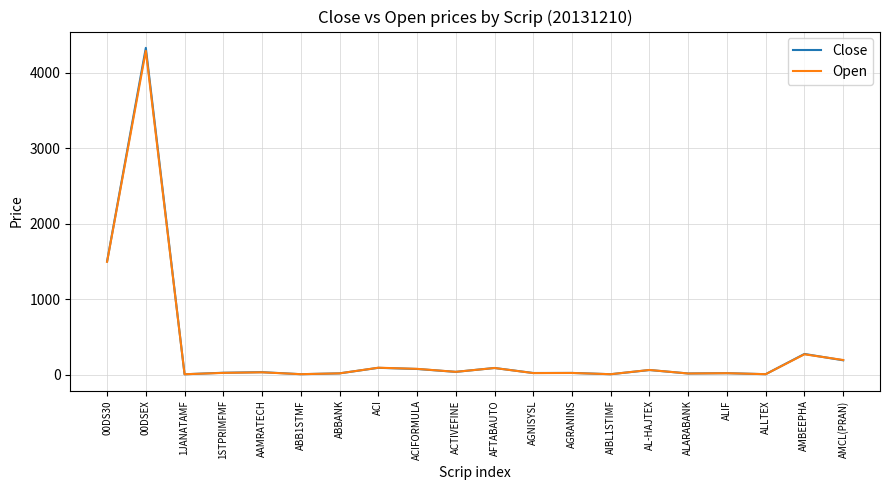

At how many categories does at least one series exceed 1383?

2